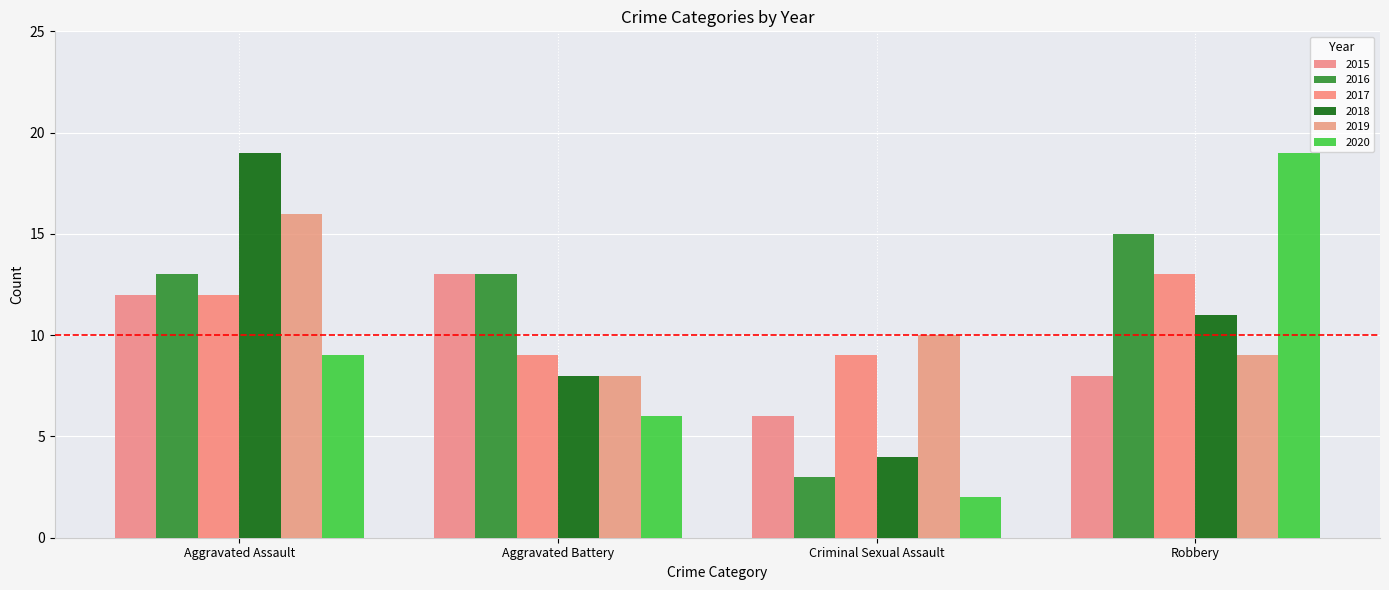

How many values in the 2017 series are below 12?

2